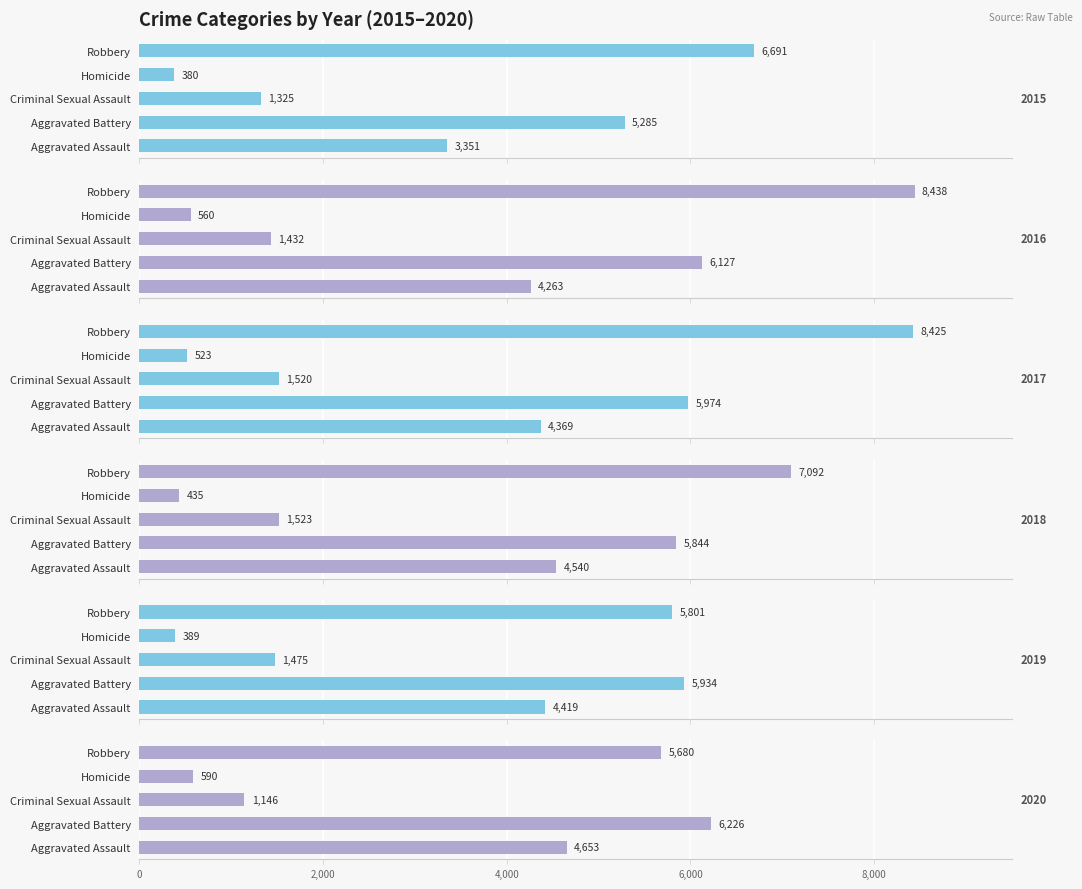

What is the label of the 4th bar from the right?

Aggravated Battery